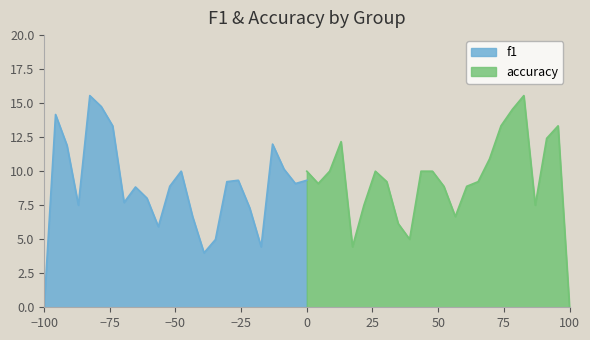

Rank the categories by value from highest to lowest.

22, 21, 19, 25, 24, 4, 18, 1, 3, 7, 12, 13, 8, 17, 2, 14, 16, 6, 23, 15, 9, 10, 5, 26